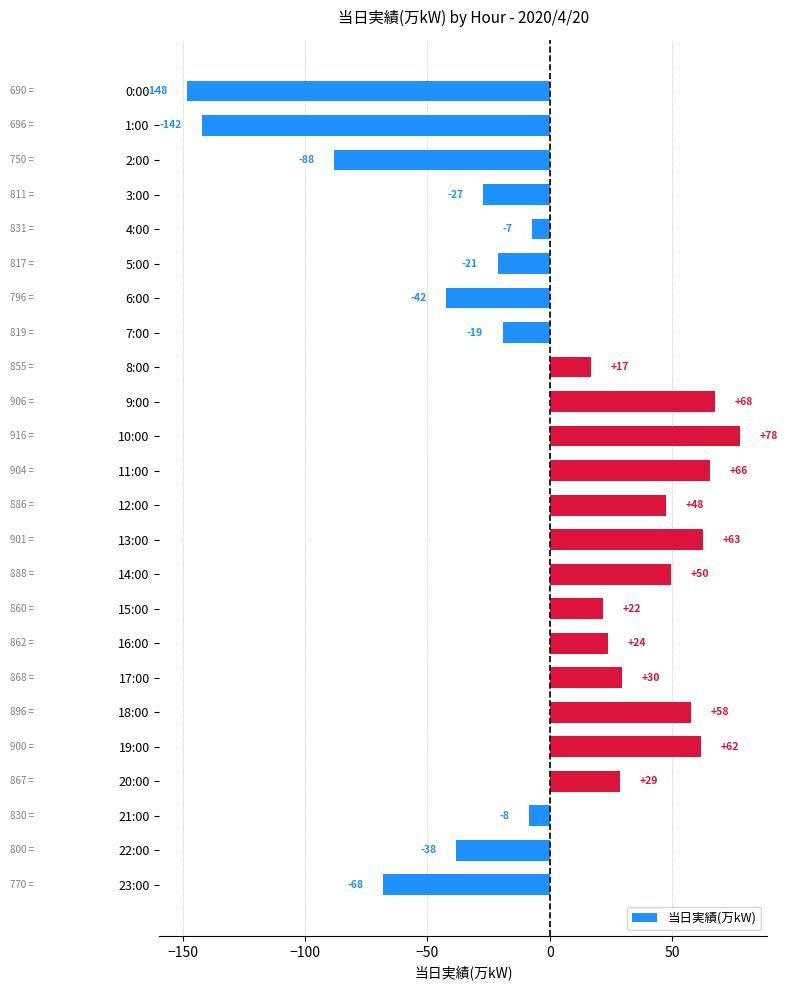

What is the greatest value displayed?

77.7